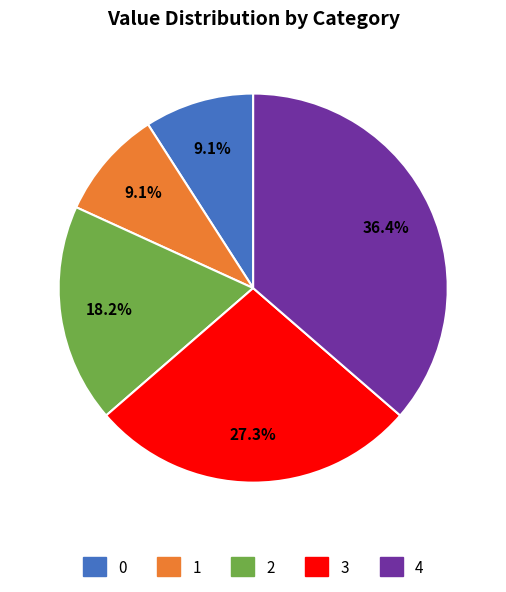

Combined, do 1 and 0 account for over 50%?

No